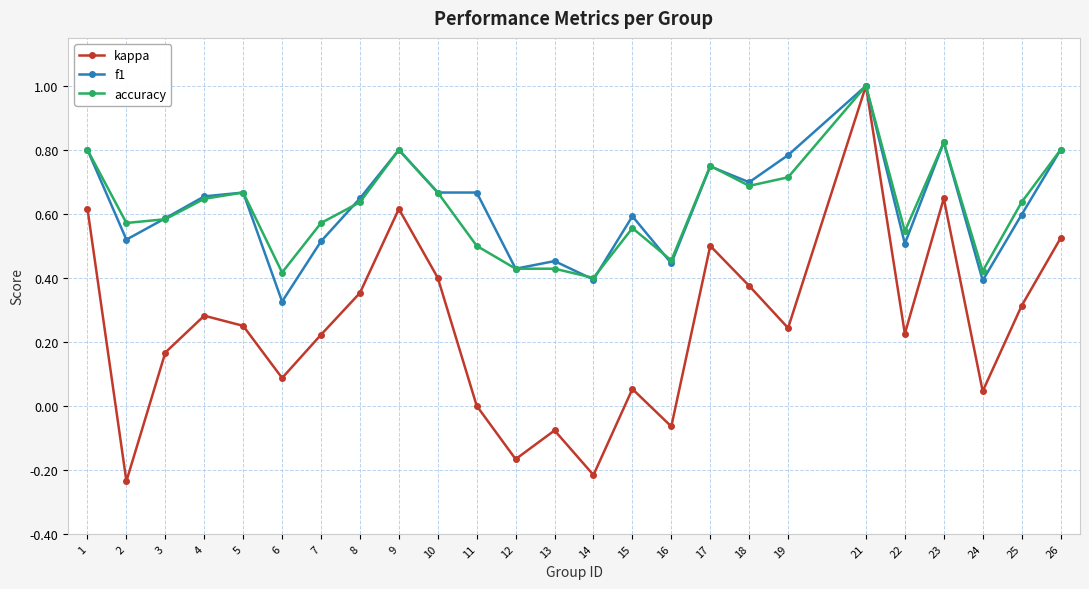

In kappa, how many points are lower than both neighbors (excluding endpoints)?

8